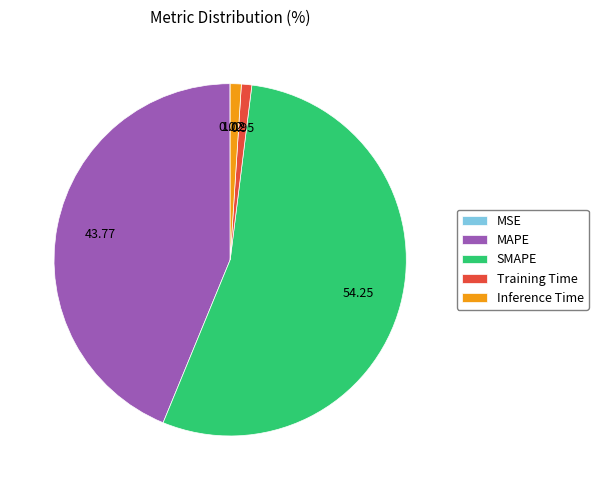

What is the majority slice?

SMAPE